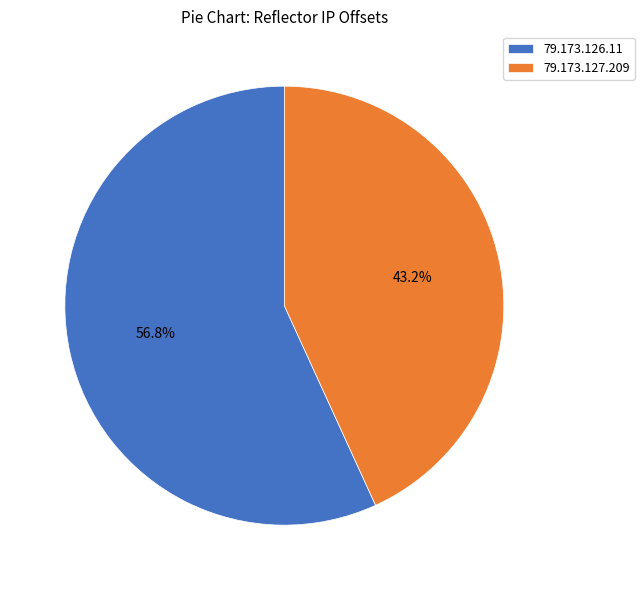

What percentage is NOT represented by 79.173.127.209?

56.8%